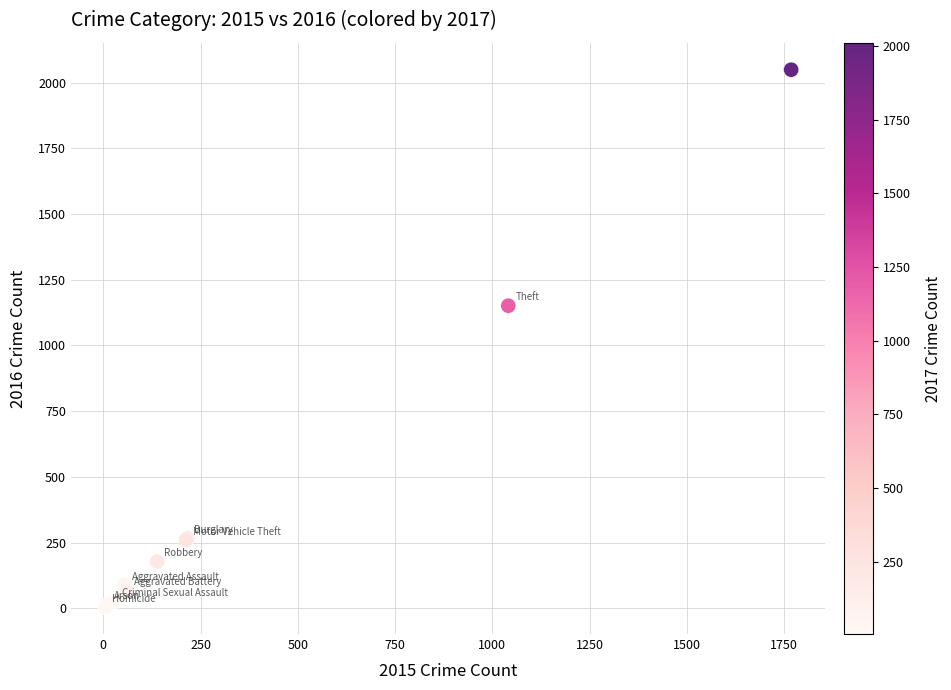

What Y value in the scatter plot is closest to 1026?

1151